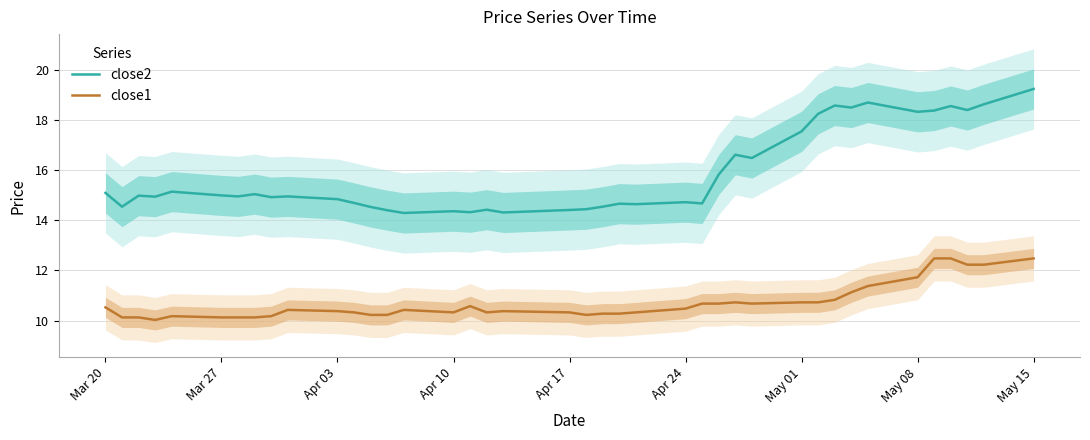

How many interior local valleys does the close2 series have?

13